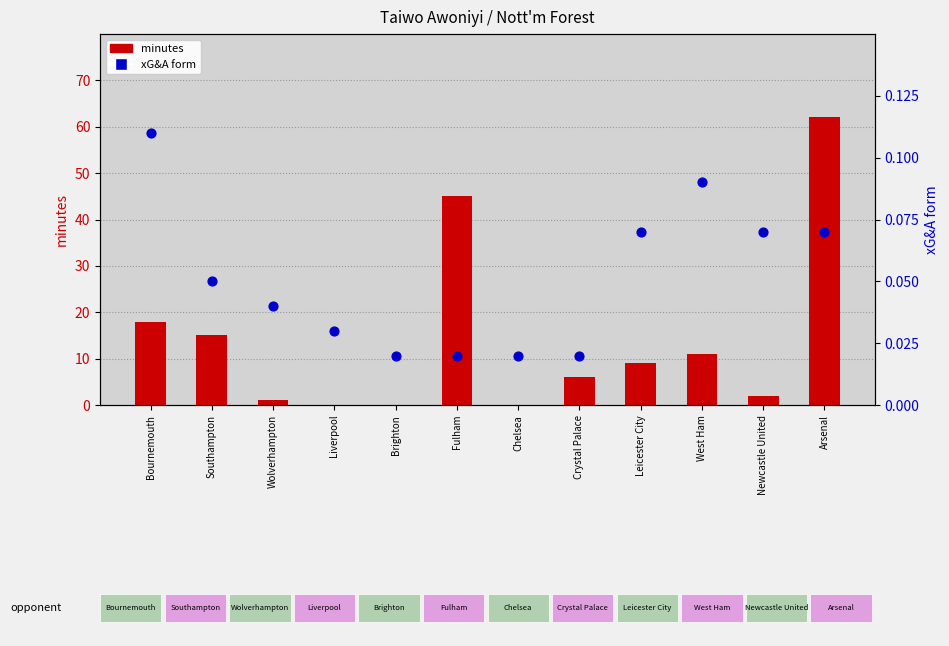

Which series has the widest spread of Y values?

minutes